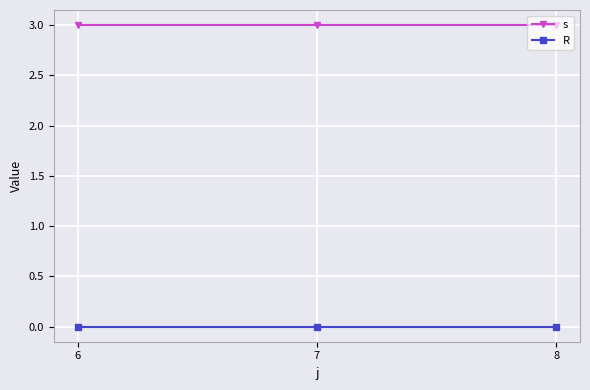

What is the value of the s point at the 1st from the left?

3